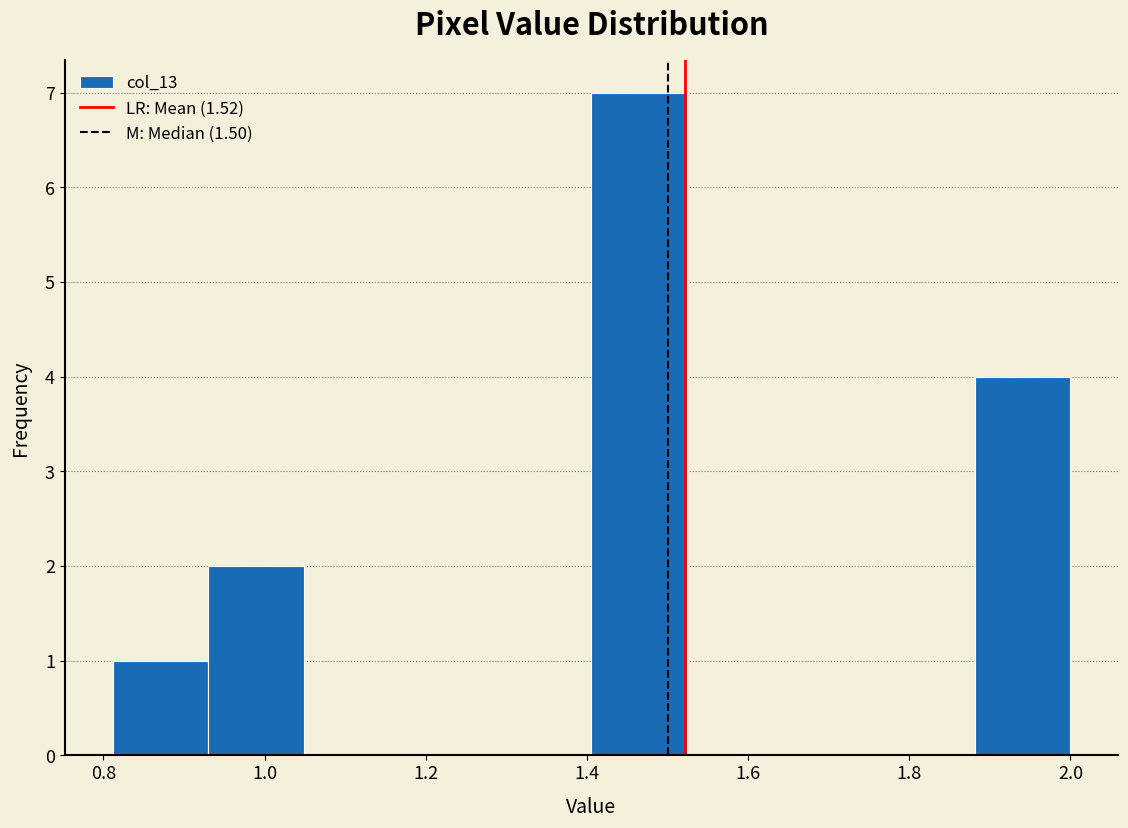

Which range on the x-axis has the tallest bar?

1.40 to 1.52